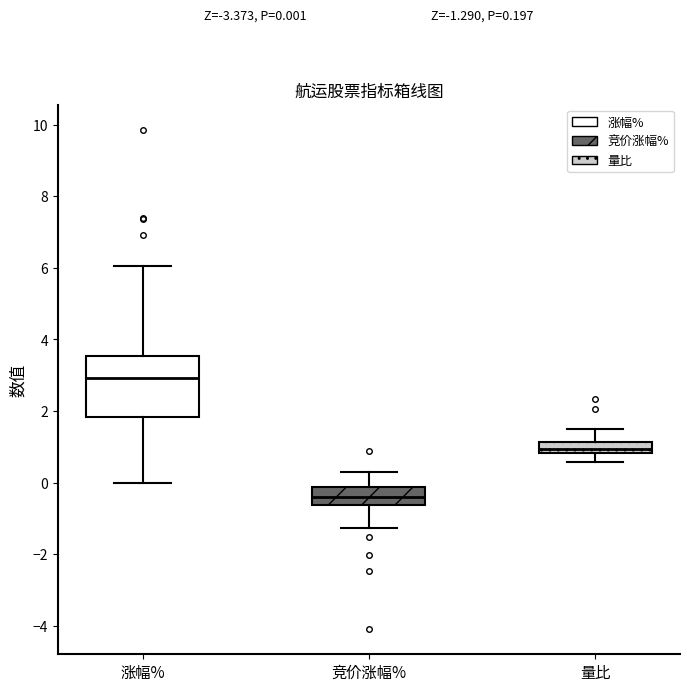

Which box's median line is the highest?

涨幅%